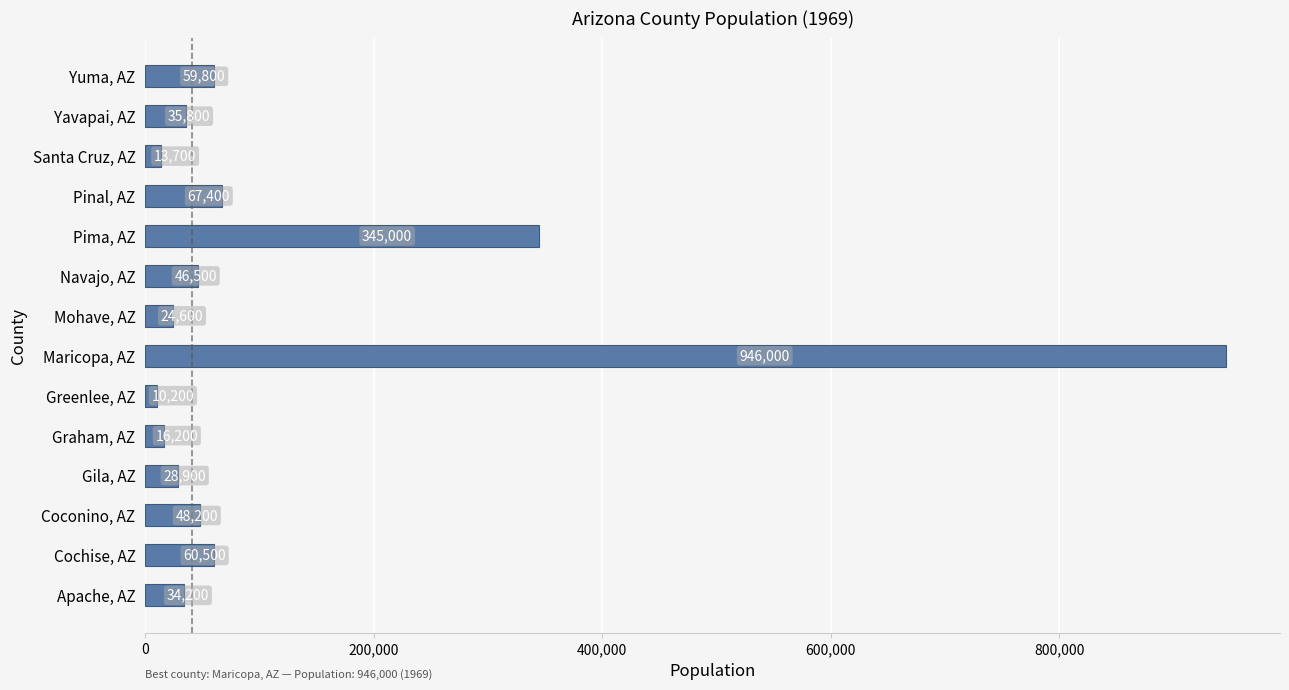

List the labels in order of value, largest first.

Maricopa, AZ, Pima, AZ, Pinal, AZ, Cochise, AZ, Yuma, AZ, Coconino, AZ, Navajo, AZ, Yavapai, AZ, Apache, AZ, Gila, AZ, Mohave, AZ, Graham, AZ, Santa Cruz, AZ, Greenlee, AZ